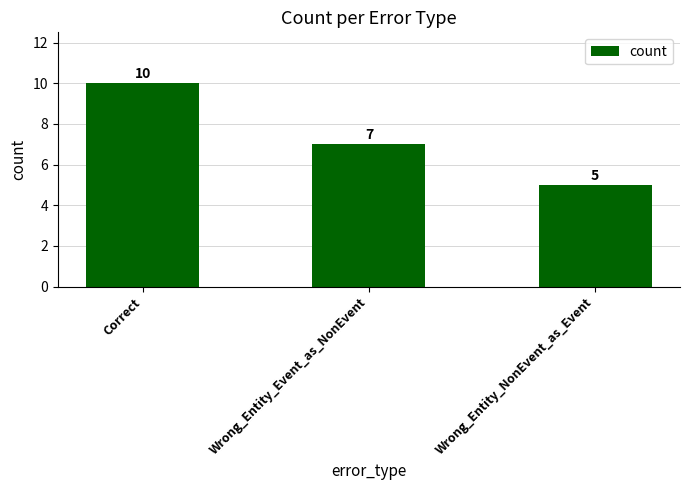

Which has a higher value, Wrong_Entity_NonEvent_as_Event or Wrong_Entity_Event_as_NonEvent?

Wrong_Entity_Event_as_NonEvent